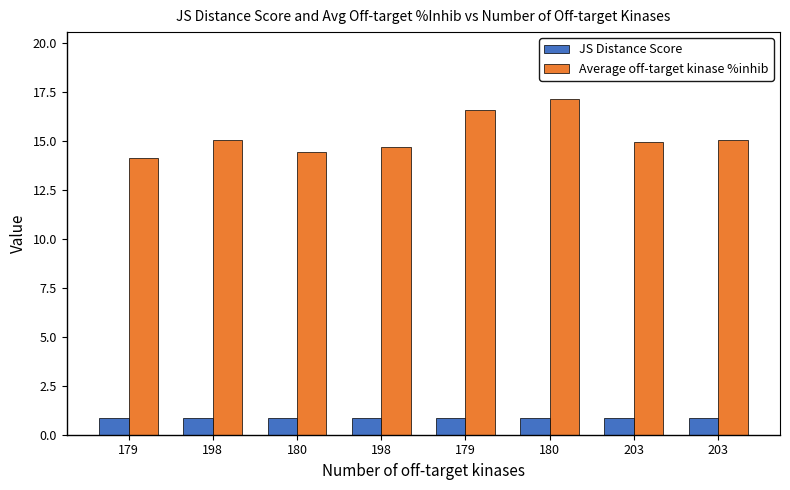

What is the highest value of the Average off-target kinase %inhib series?

17.1